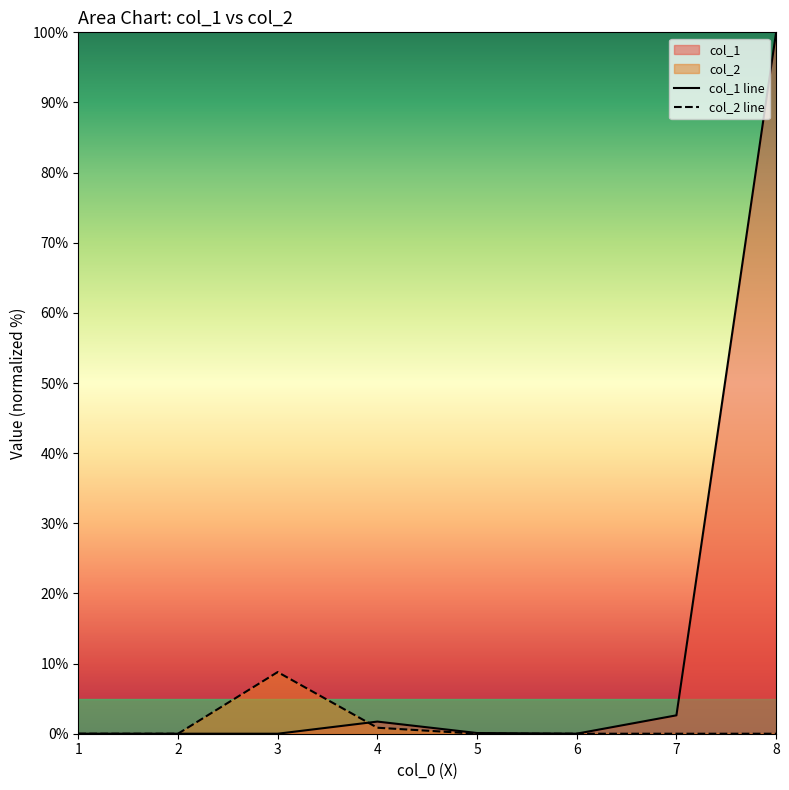

How many categories are shown in the chart?

8